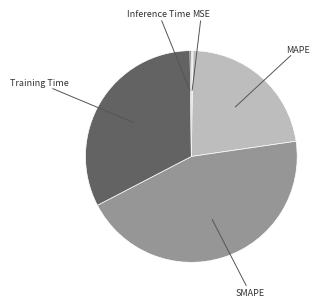

Is there any slice that represents more than half of the pie?

No